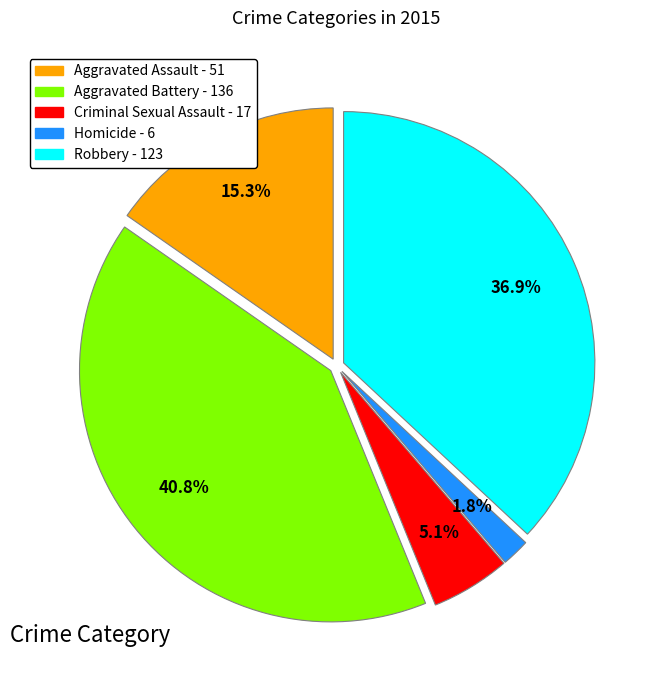

Between Robbery - 123 and Aggravated Assault - 51, which is larger?

Robbery - 123